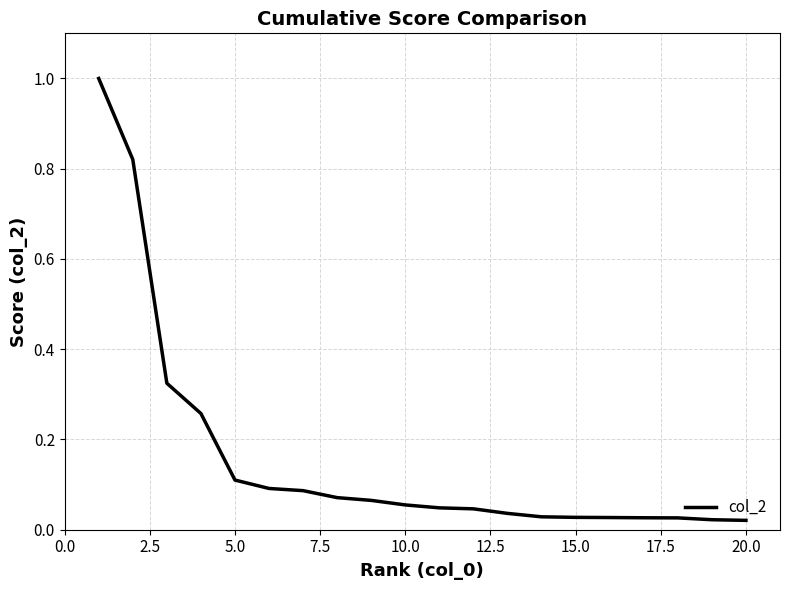

What is the maximum value shown in the chart?

1.0